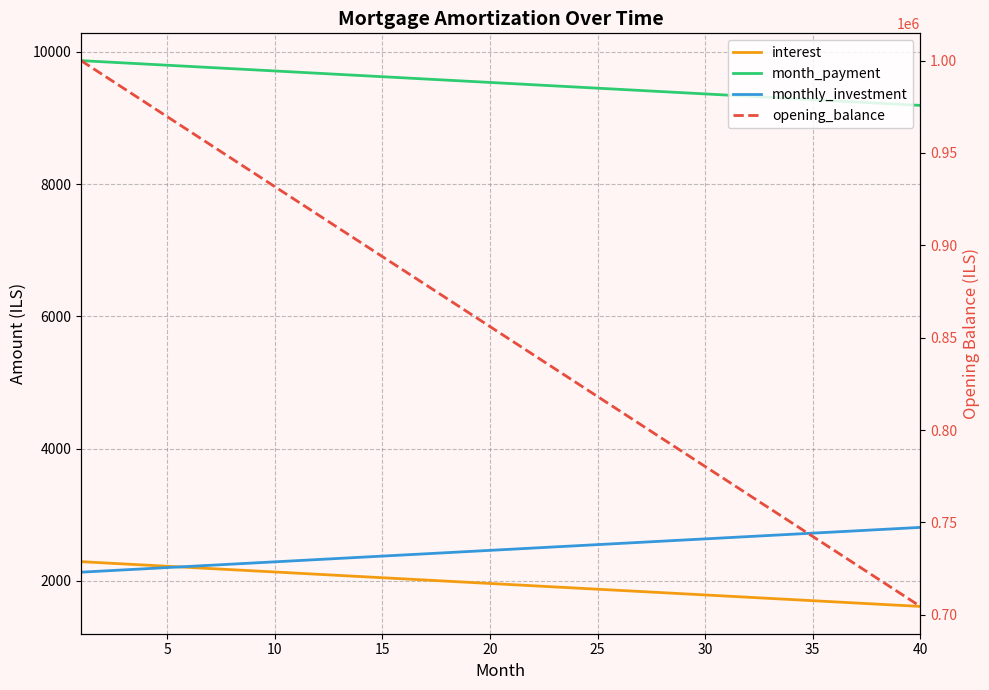

Rank the series at 30 from highest to lowest value.

opening_balance, month_payment, monthly_investment, interest